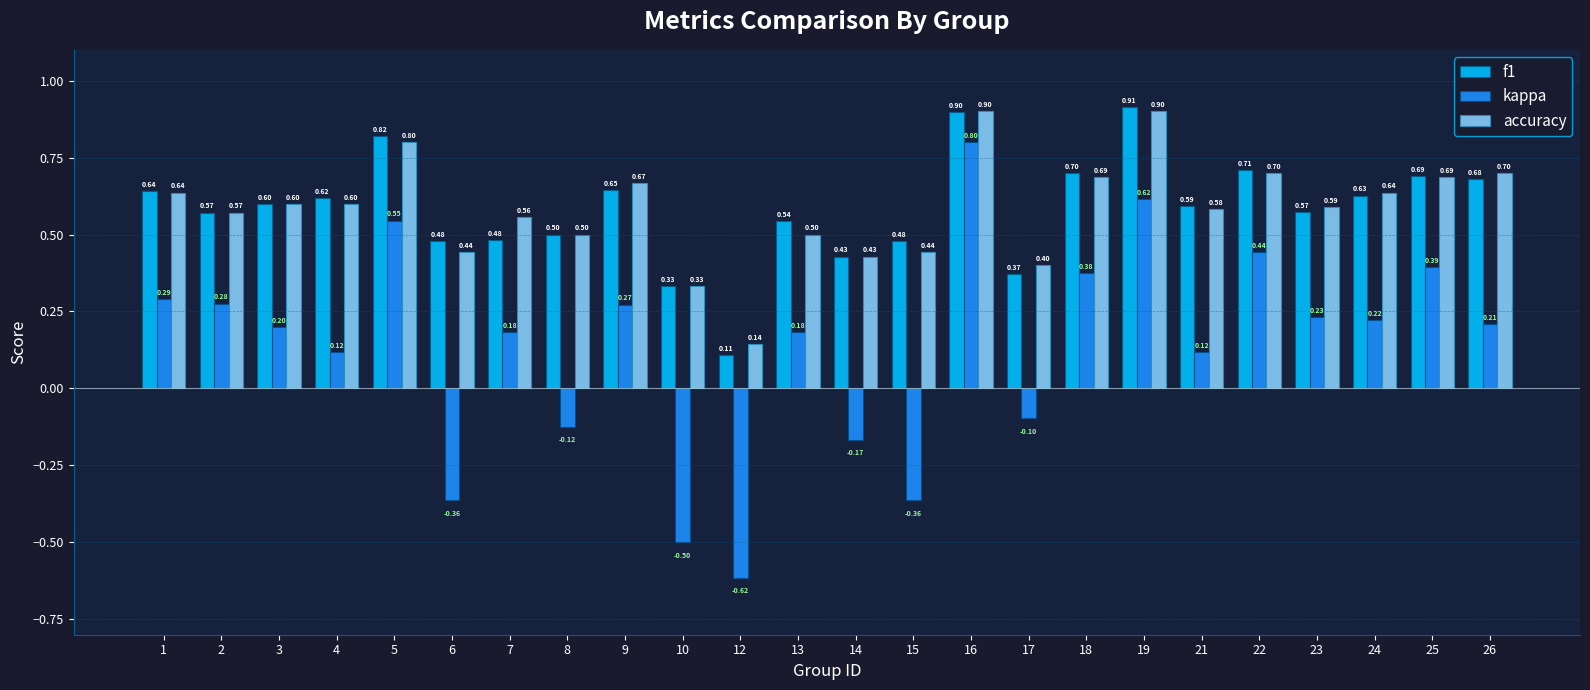

What is the difference between the second highest and minimum values in the kappa series?

1.2